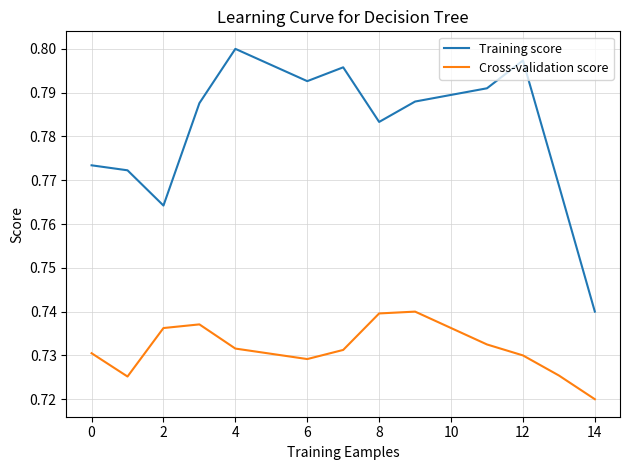

List the series in order of their peak value, lowest first.

Cross-validation score, Training score